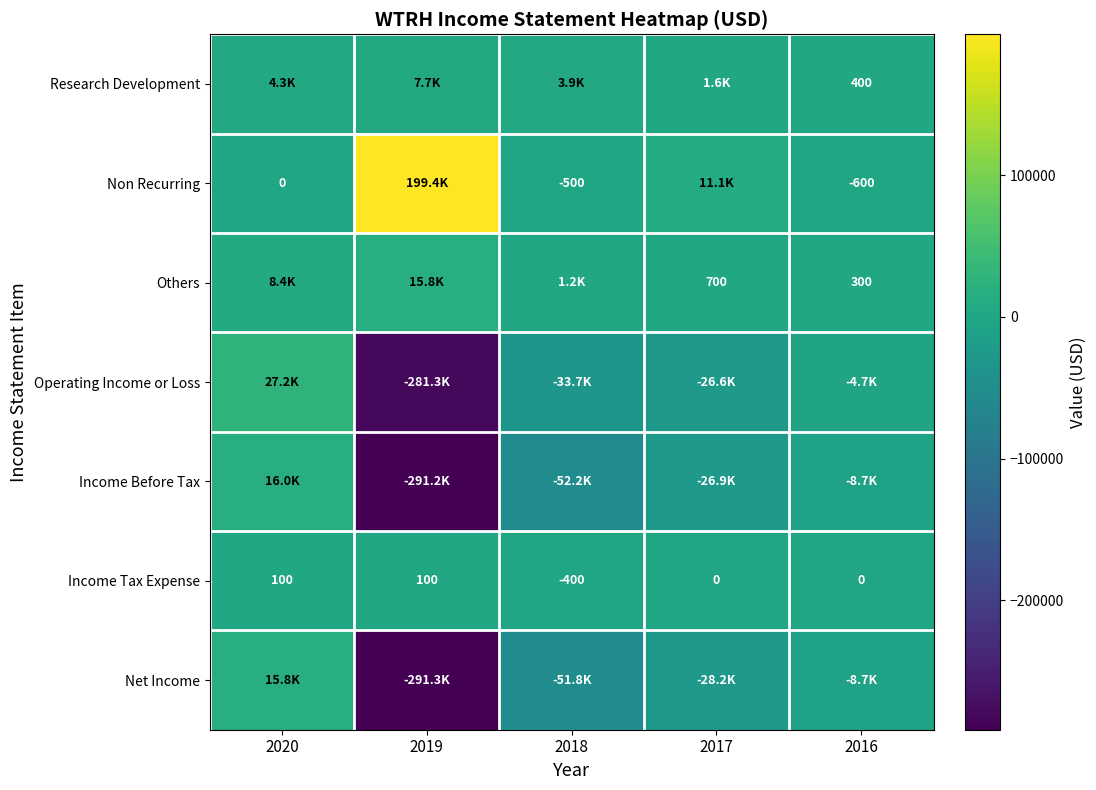

The Income Tax Expense series shows 0 at 2017. True or false?

True